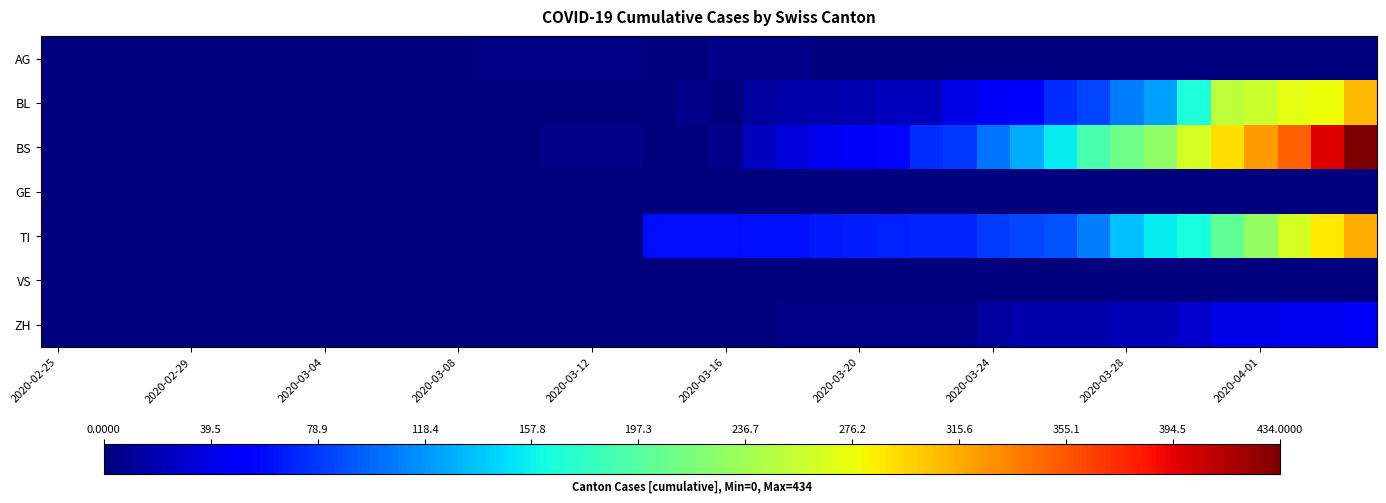

At how many categories does at least one series exceed 295?

4